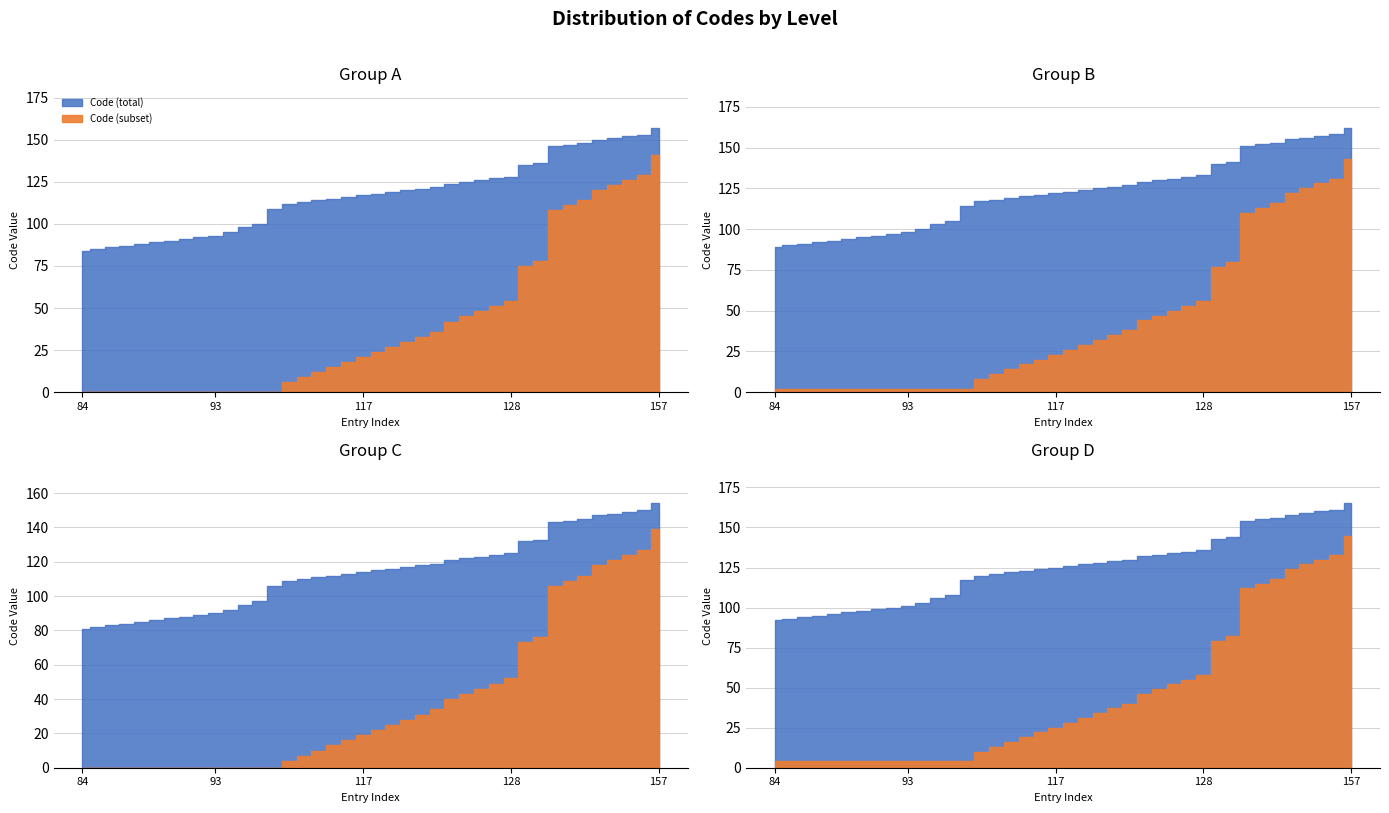

True or false: Code and Level cross at least once.

False